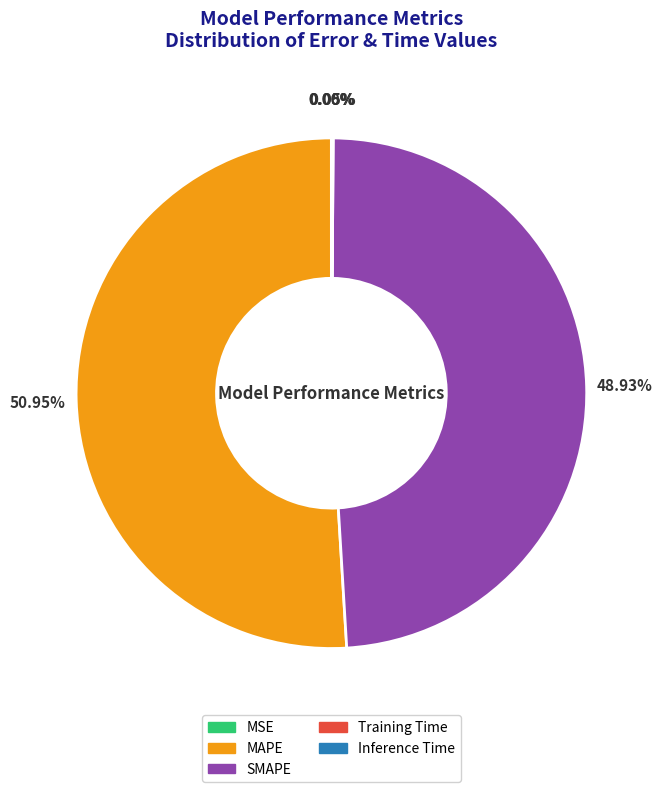

Which slice is the largest?

MAPE